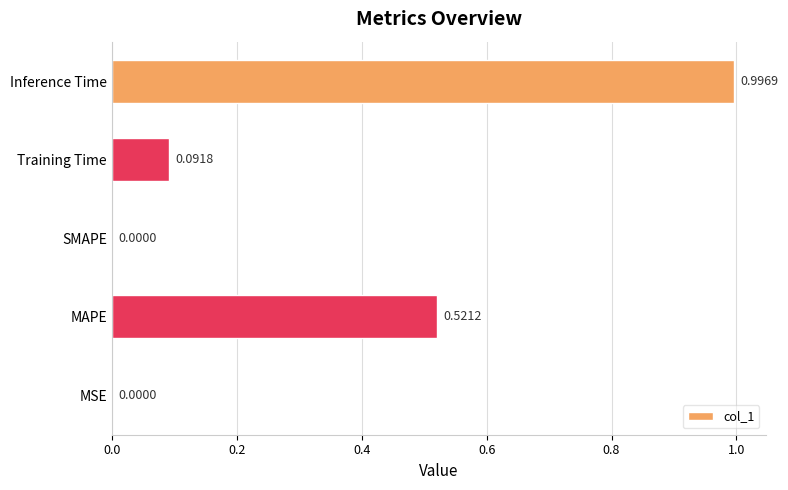

What is the sum of all values?

1.6